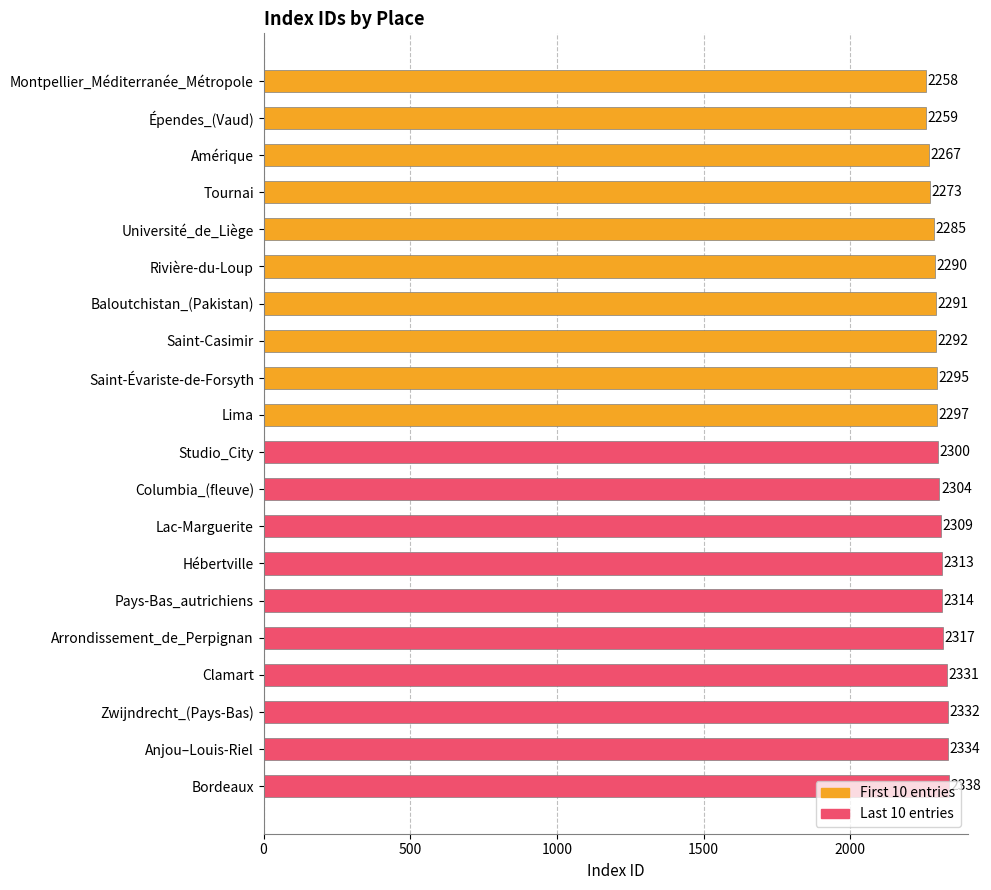

Is it true that the value at Université_de_Liège is 1471?

False